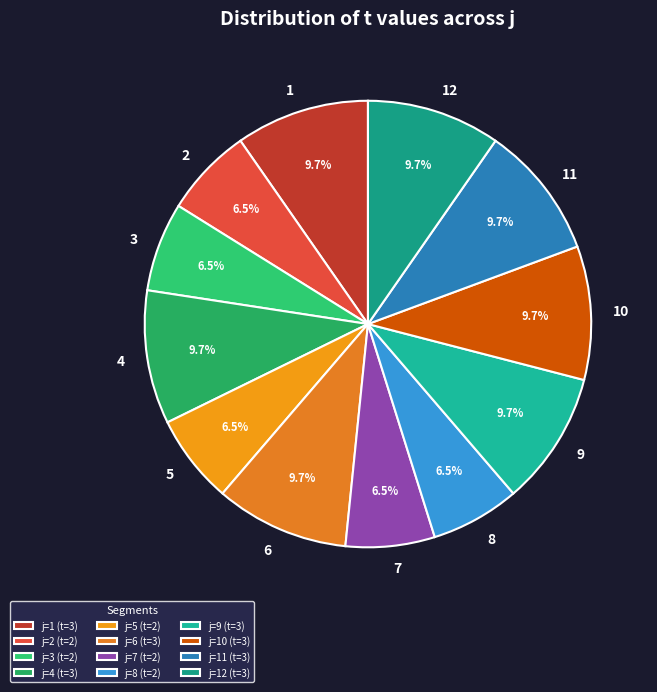

Count the number of slices in the pie.

12